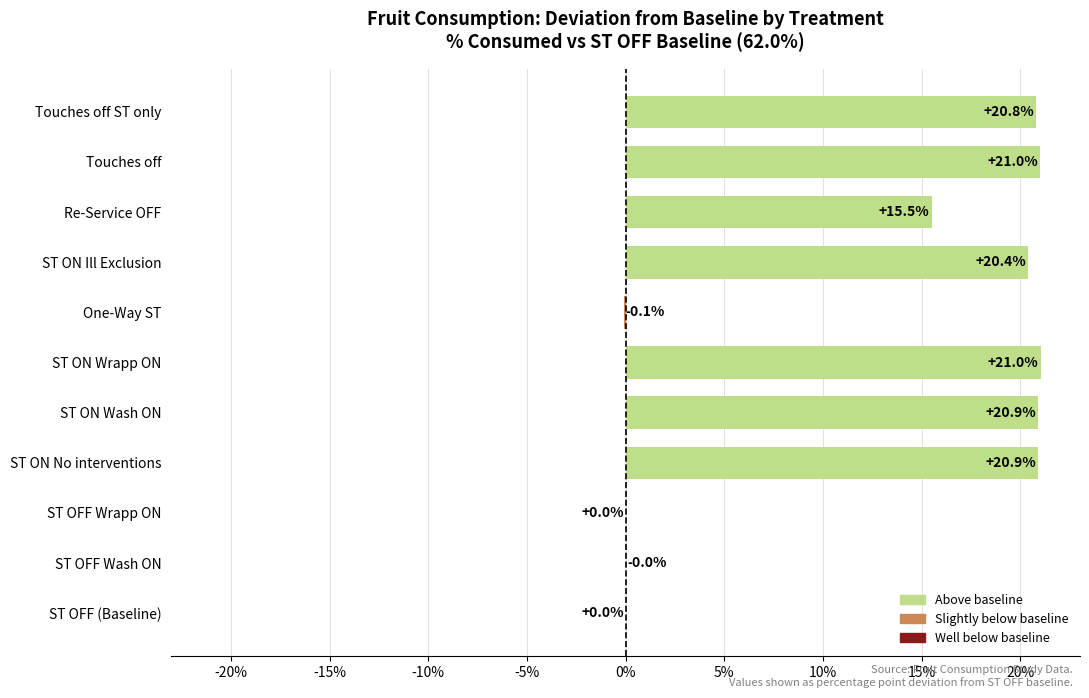

What is the ratio of the value at Re-Service OFF to the value at ST ON Wash ON?

0.7